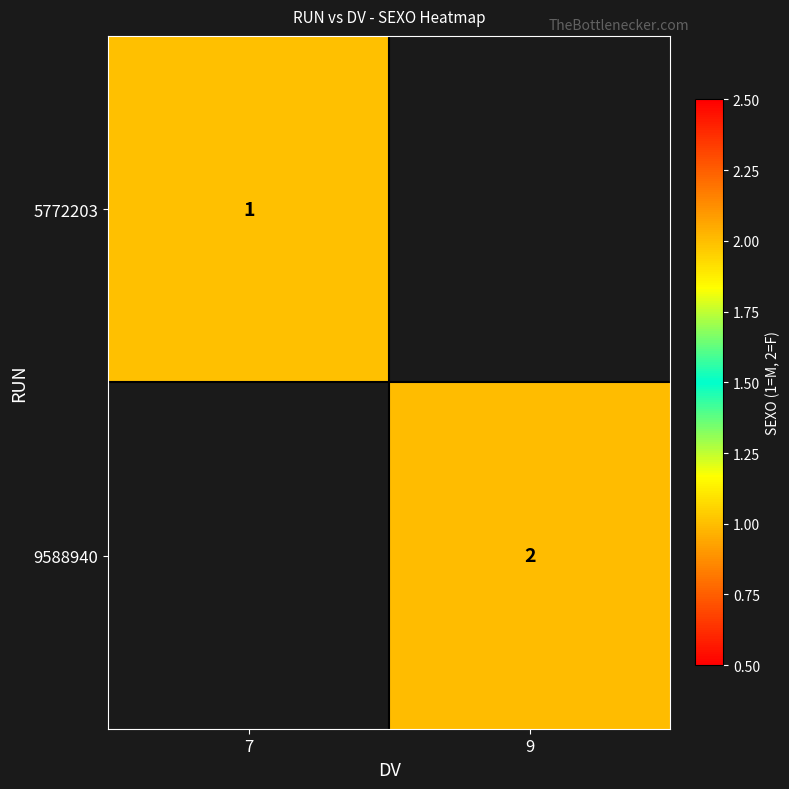

The value of 5772203 at 7 is 2. True or false?

False